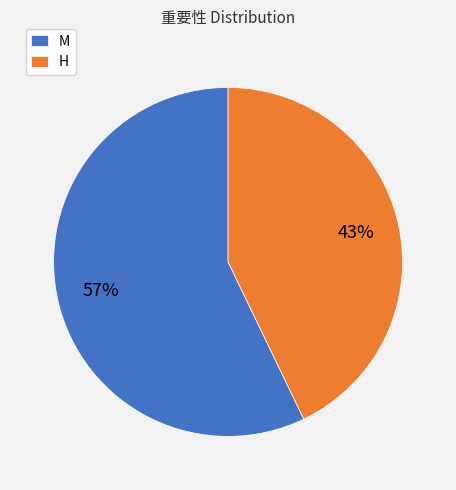

What is the smallest slice in the pie chart?

H